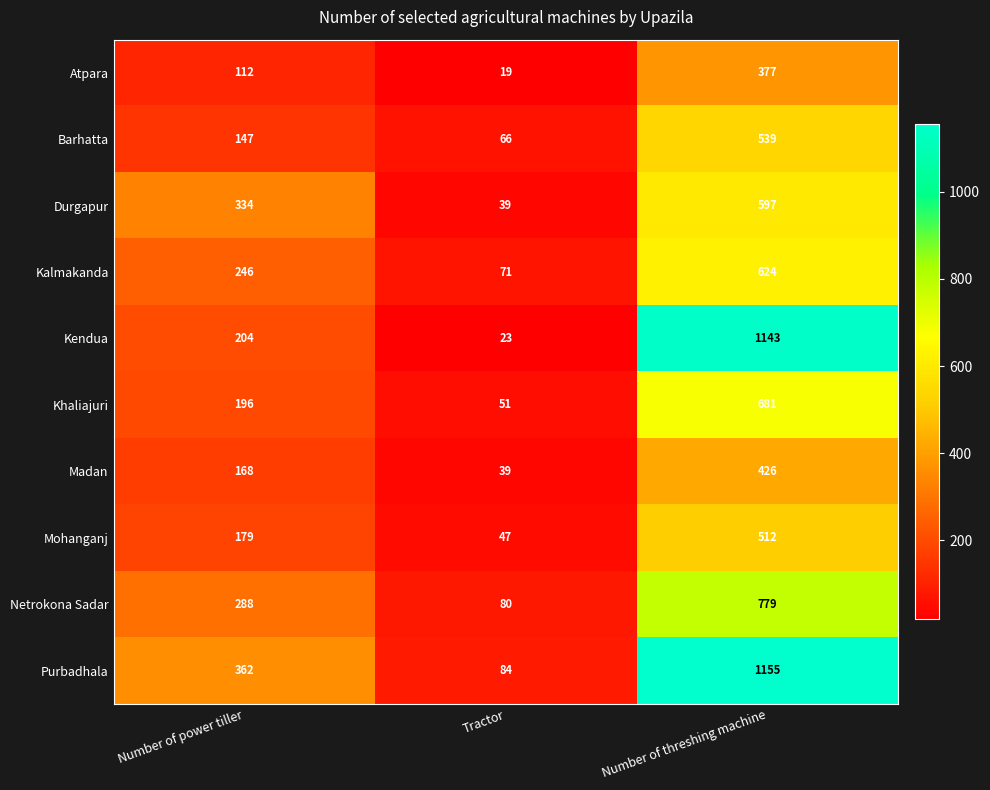

Which label corresponds to the smallest value in the chart?

Tractor